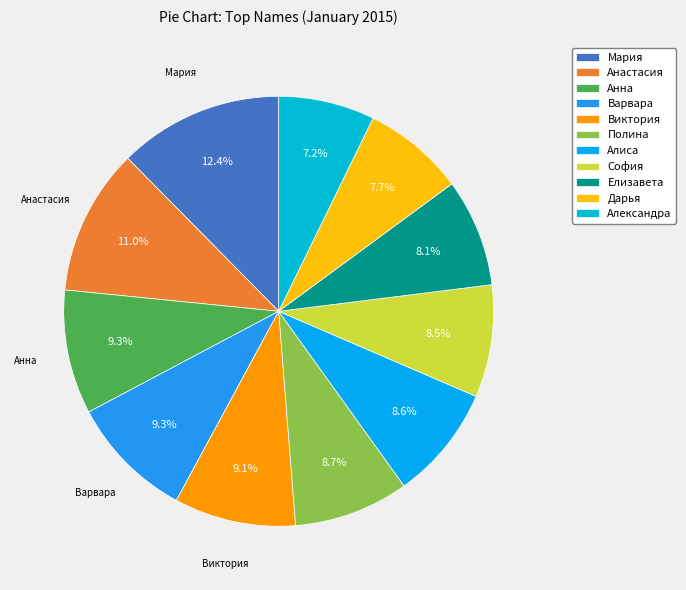

How many slices are in this pie chart?

11